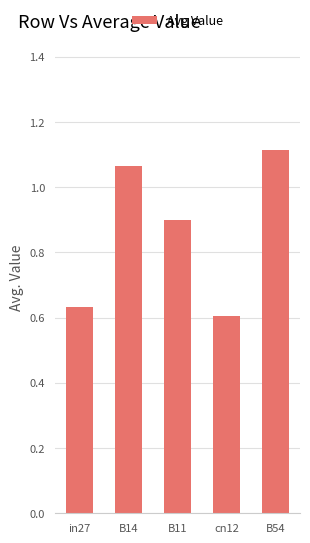

Count the number of categories in the chart.

5